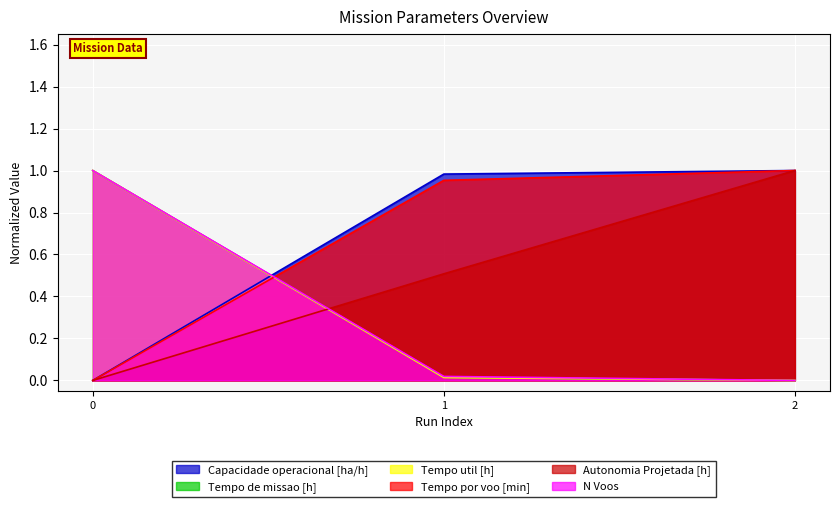

What is the difference between the maximum and second lowest values in the N Voos series?

1.0